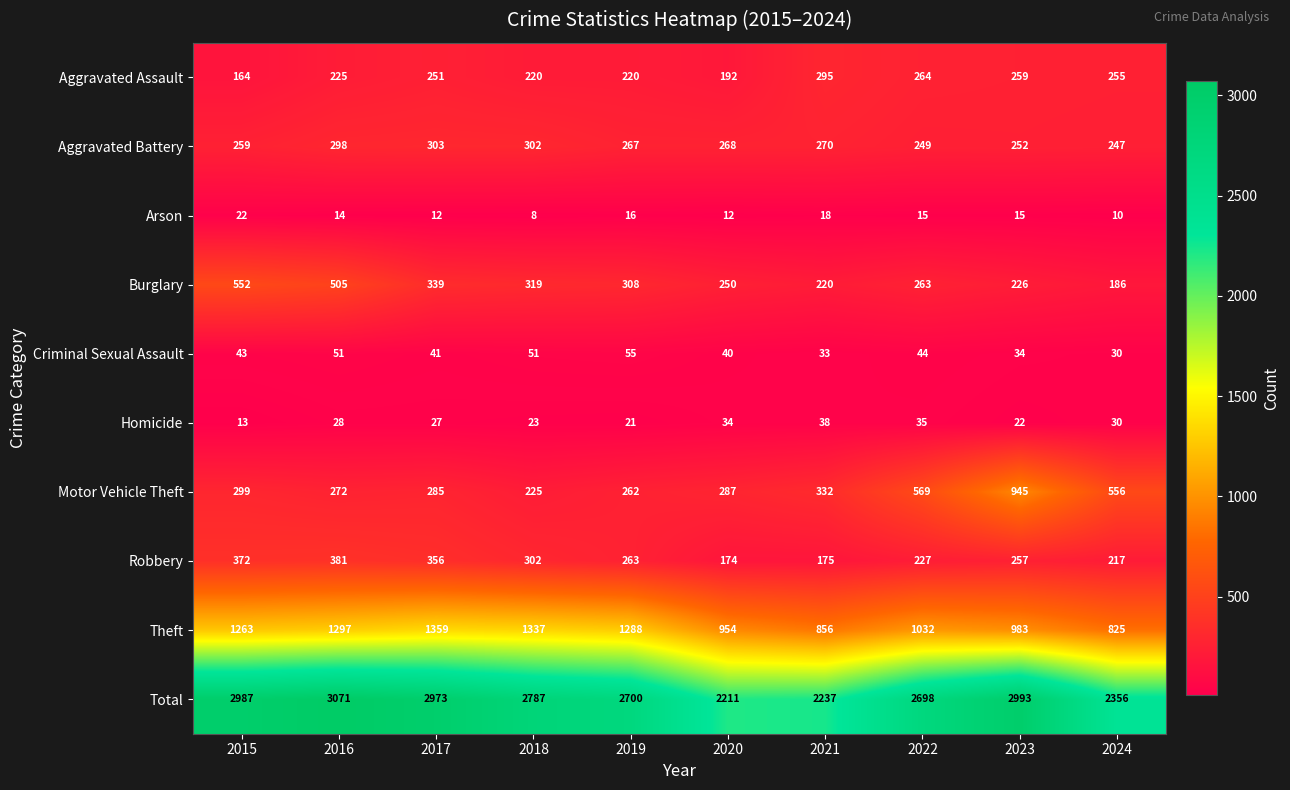

The value of Aggravated Assault at 2021 is 295. True or false?

True